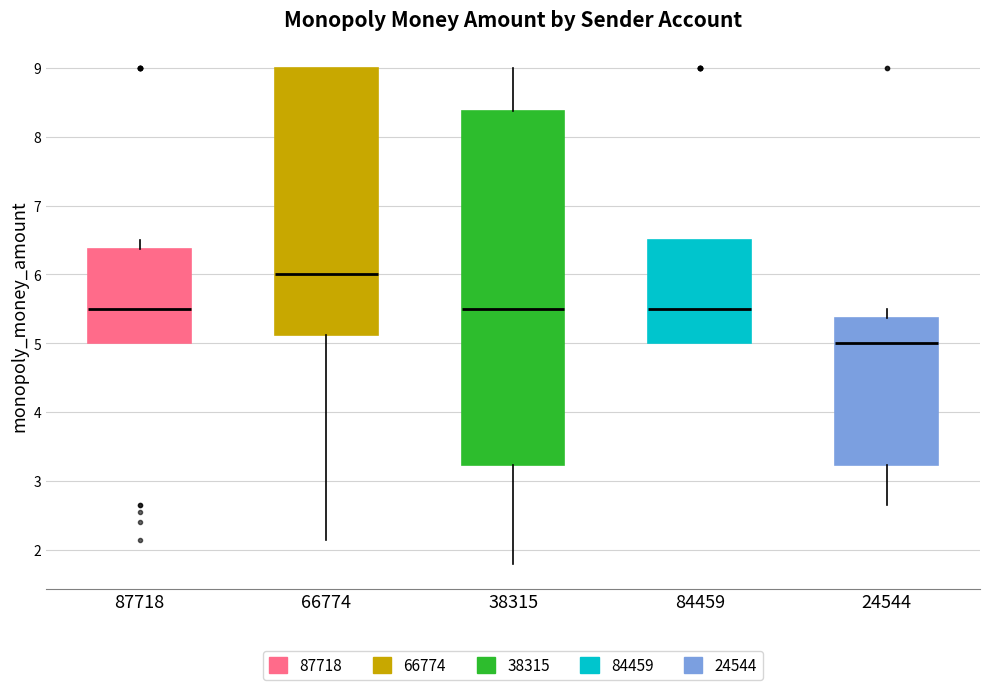

Which box's median line is the lowest?

24544